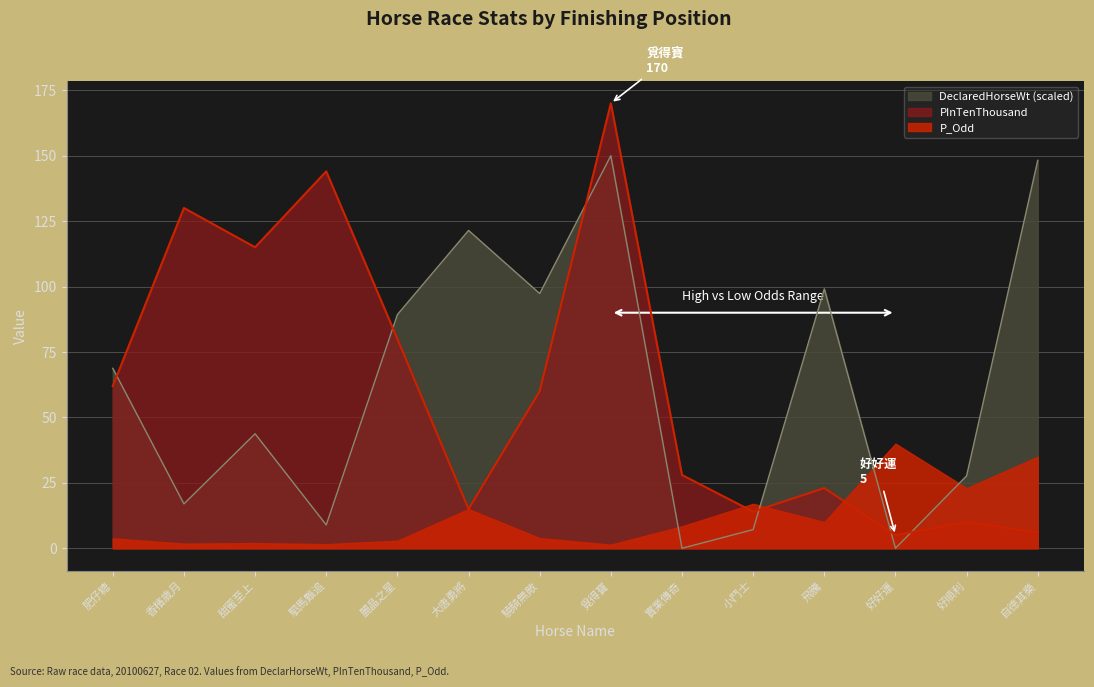

Does the chart display data point markers on the line(s)?

No